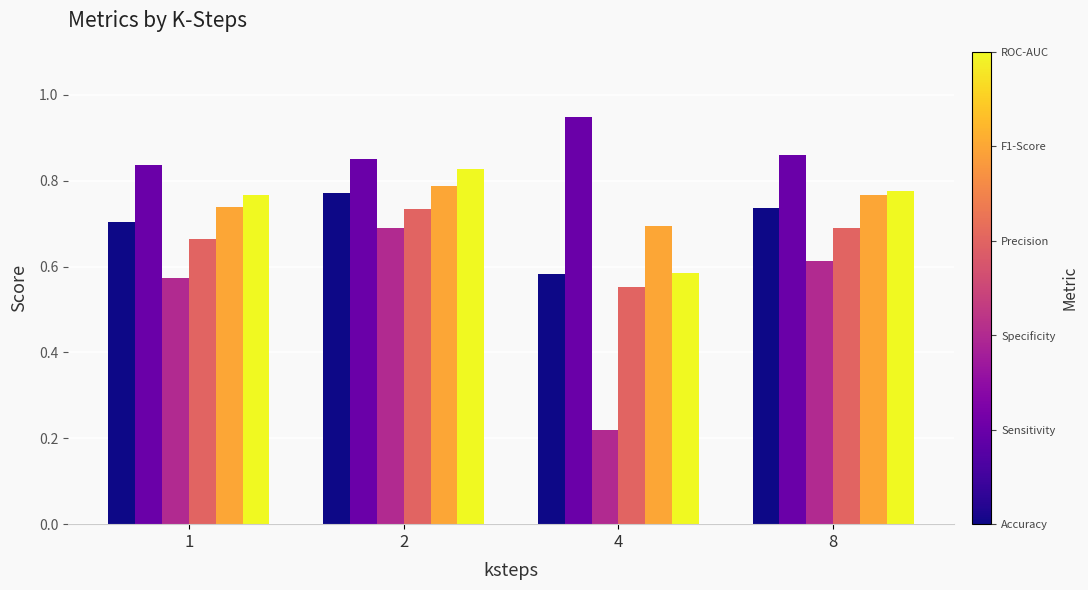

What is the total value across all series at 8?

4.4